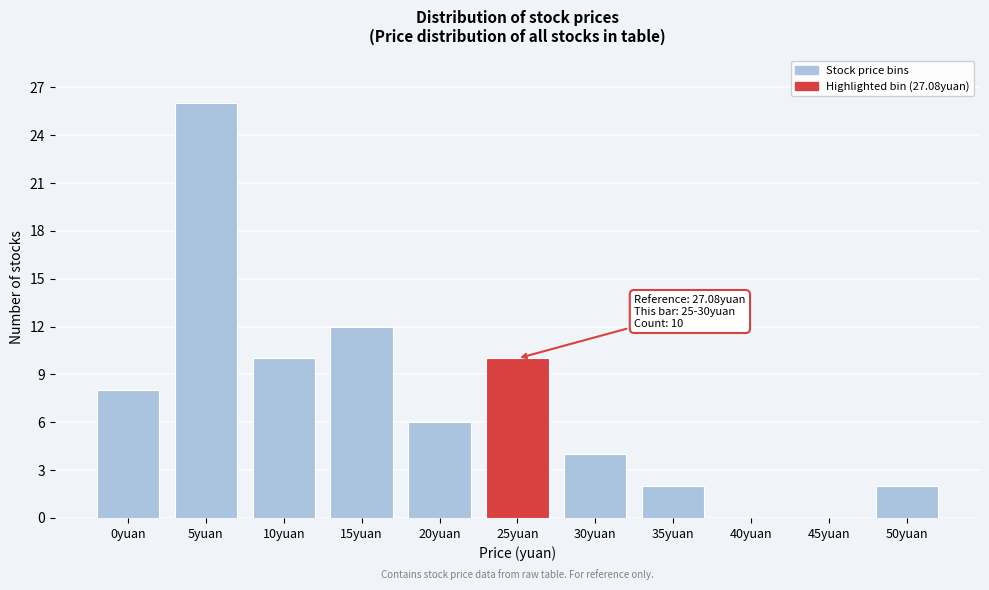

Reading left to right, list all the values displayed in this chart.

0yuan=8	5yuan=26	10yuan=10	15yuan=12	20yuan=6	25yuan=10	30yuan=4	35yuan=2	40yuan=0	45yuan=0	50yuan=2